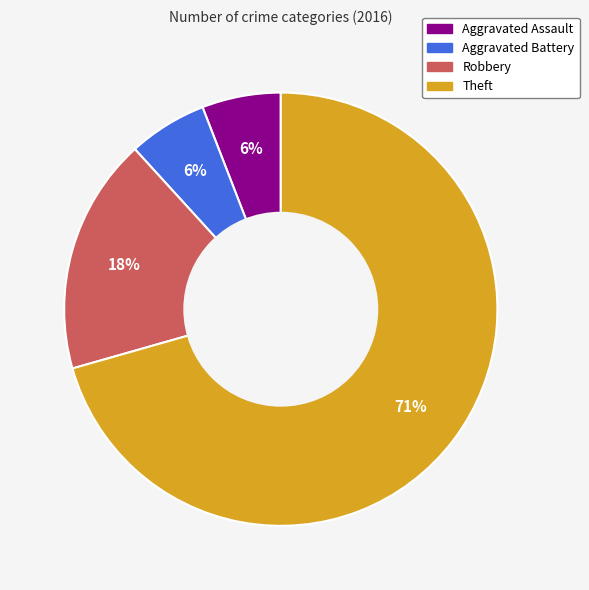

Is it true that Aggravated Battery is 1% of the pie?

False